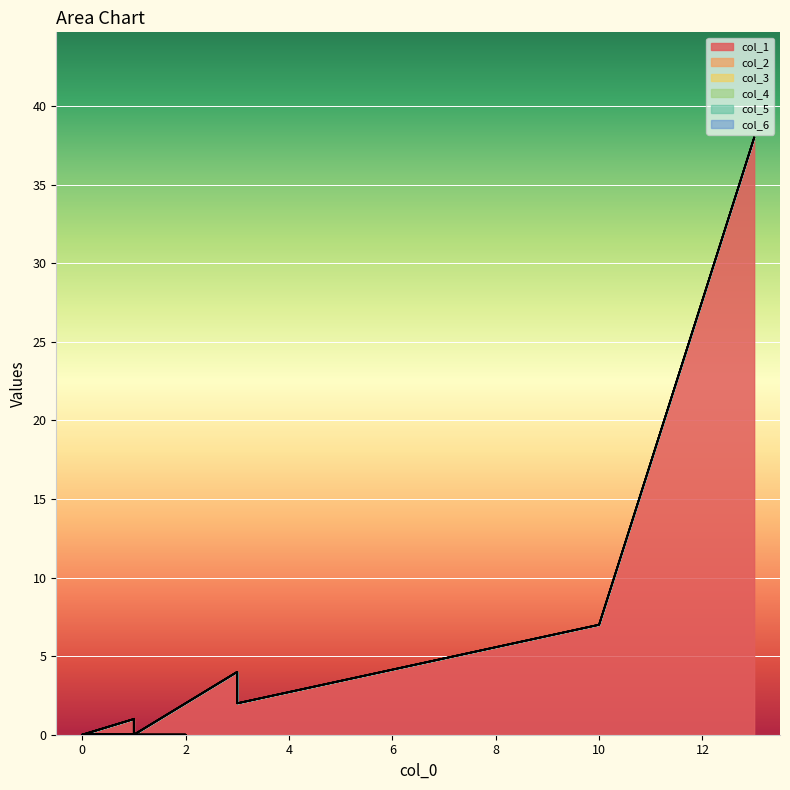

At 14, list the series in order from largest to smallest.

col_1, col_2, col_3, col_4, col_5, col_6